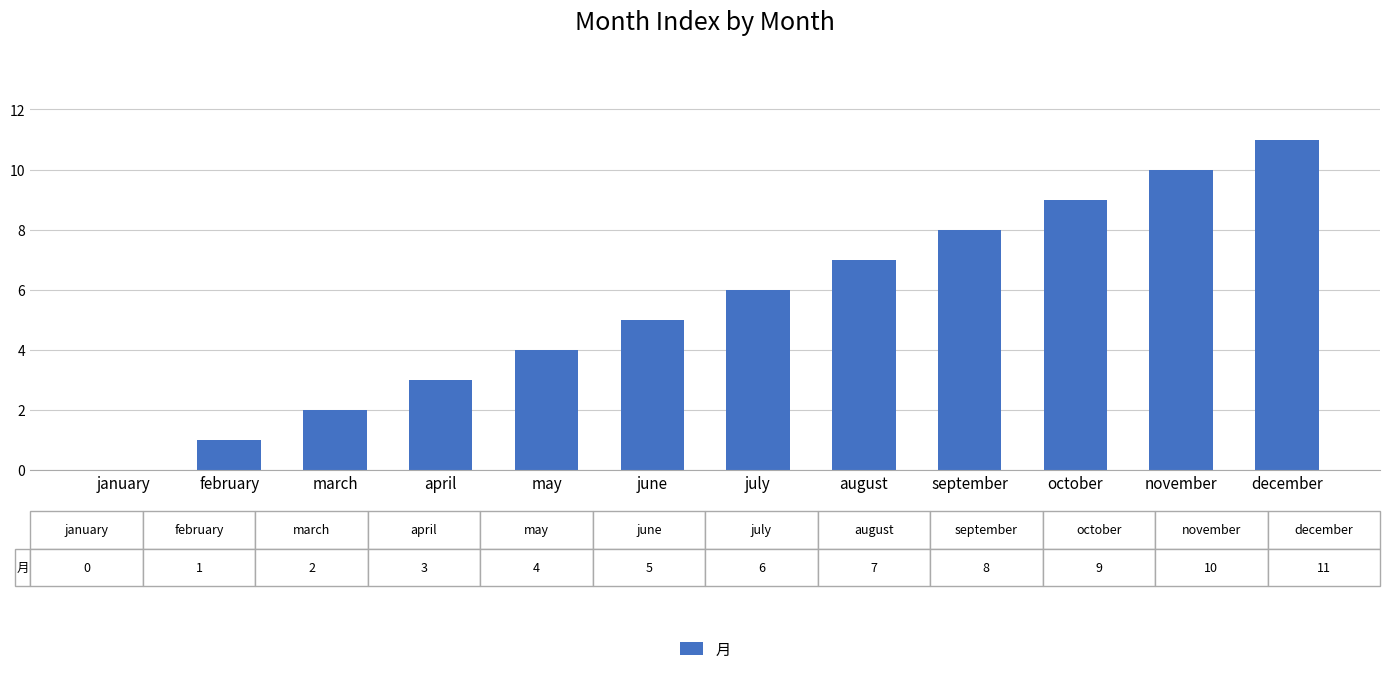

What is the sum of the values at april and september?

11